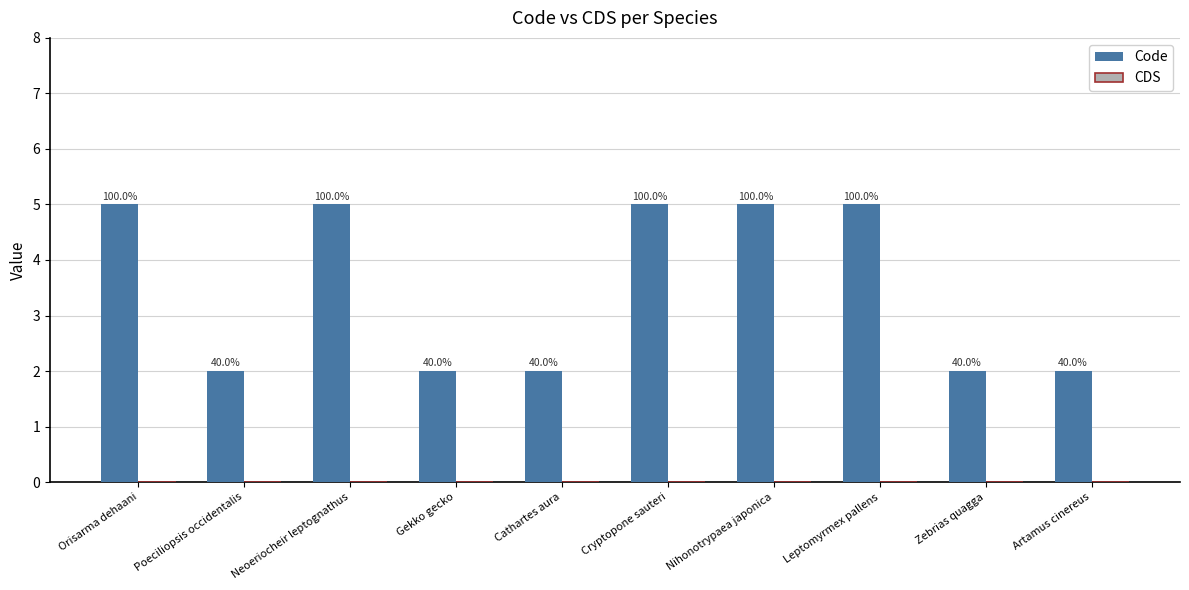

How many bars are there in total?

10